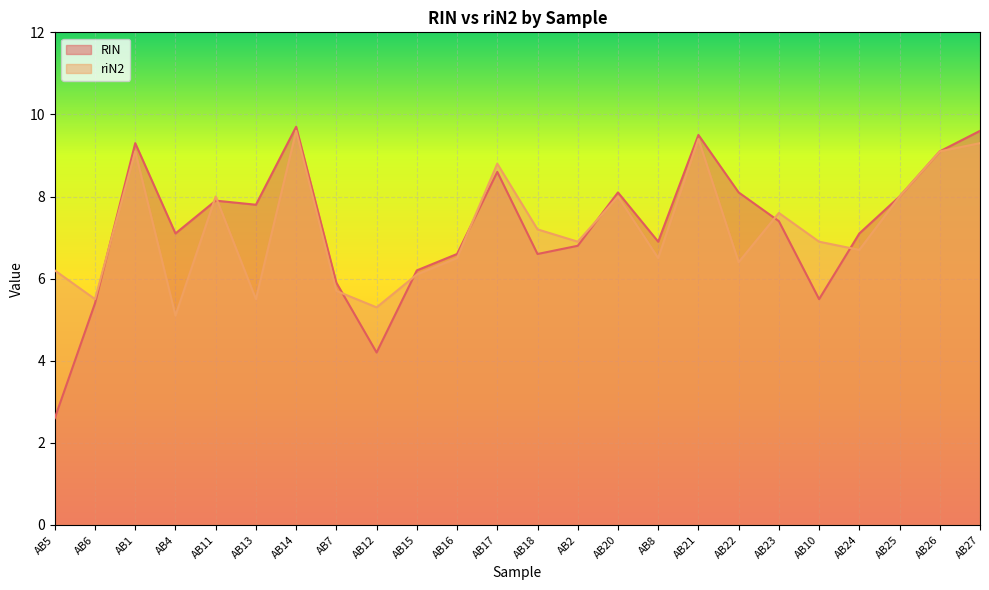

What is the sum of all RIN values?

174.0